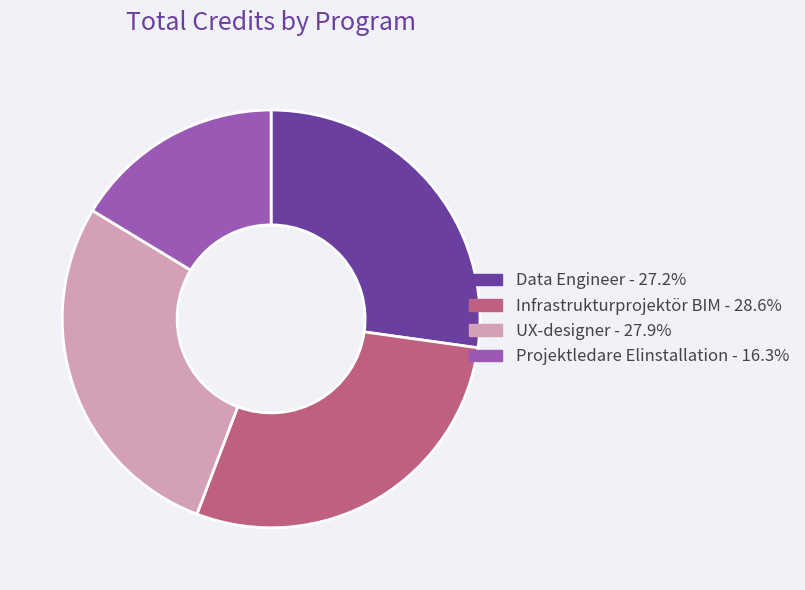

How many segments does this pie chart have?

4